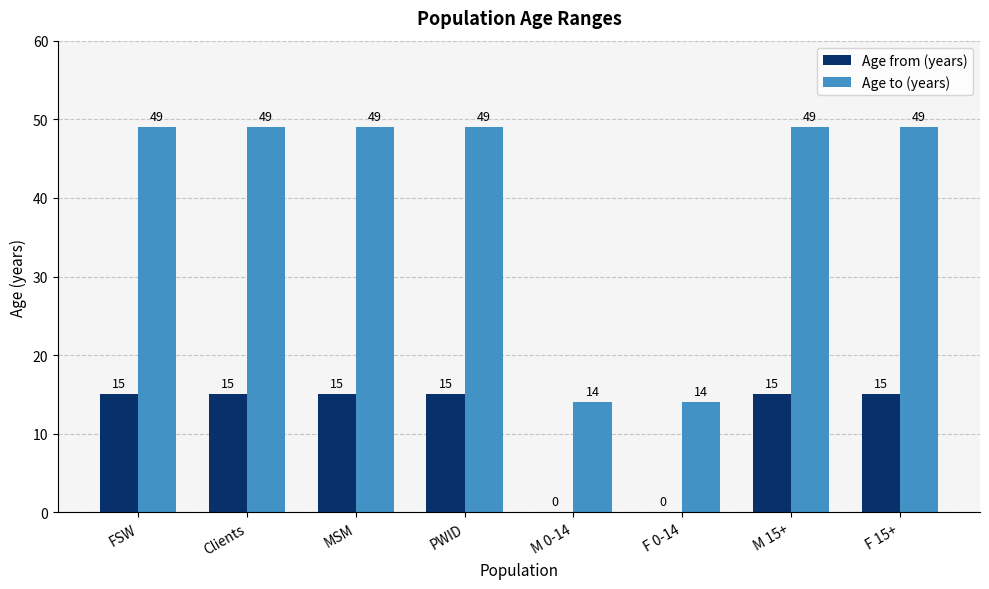

What is the sum of the Age to (years) values at FSW and M 0-14?

63